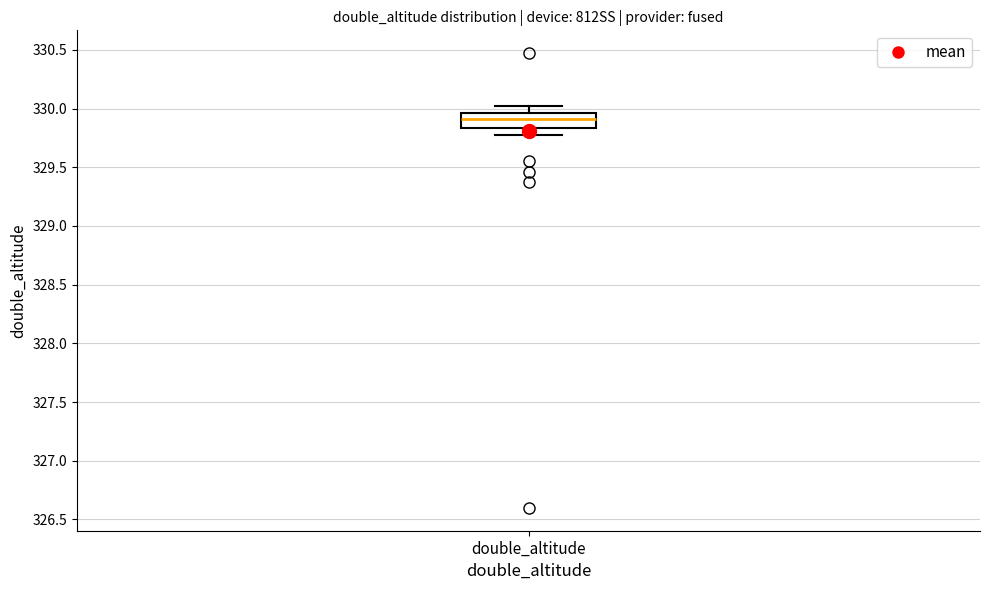

Transcribe this box plot: give where the median line is, the range the box spans, and where the two whiskers end, as read against the y-axis. The values are not printed on the chart, so give them approximately, as read against the axis.

median 329.90, box 329.85 to 329.95, whiskers 329.80 to 330.00